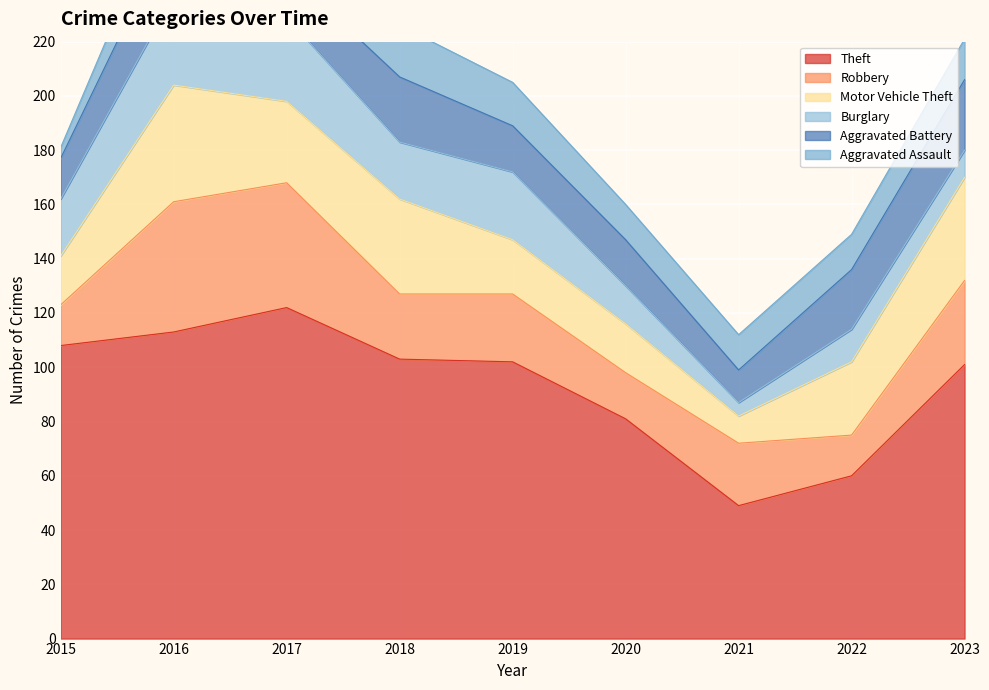

The value of Robbery at 2023 is 55. True or false?

False